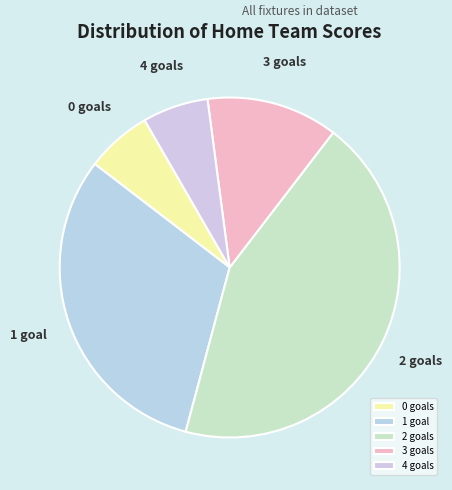

Is there any slice that represents more than half of the pie?

No